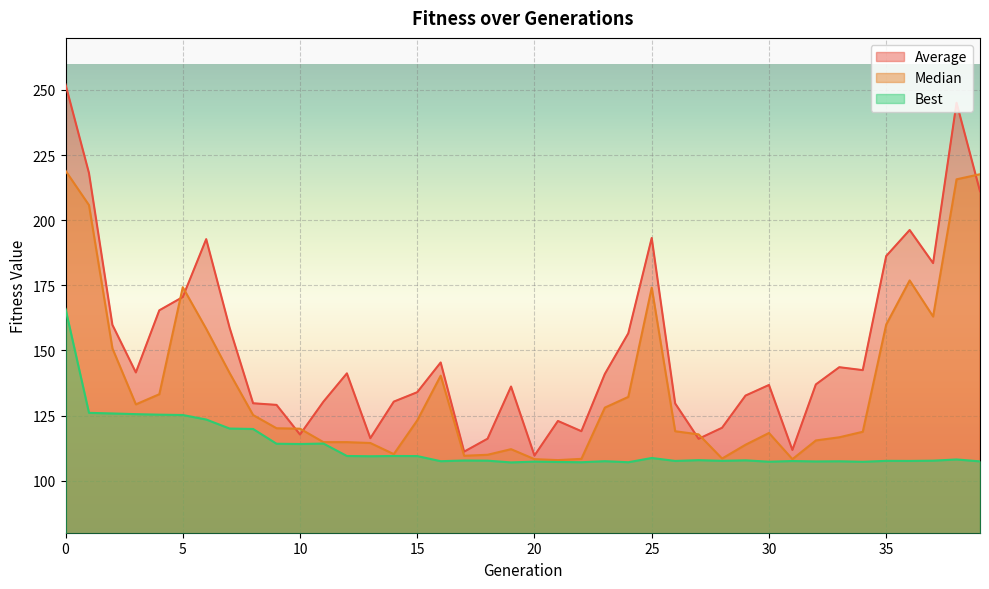

What is the average value of the Median series?

136.4